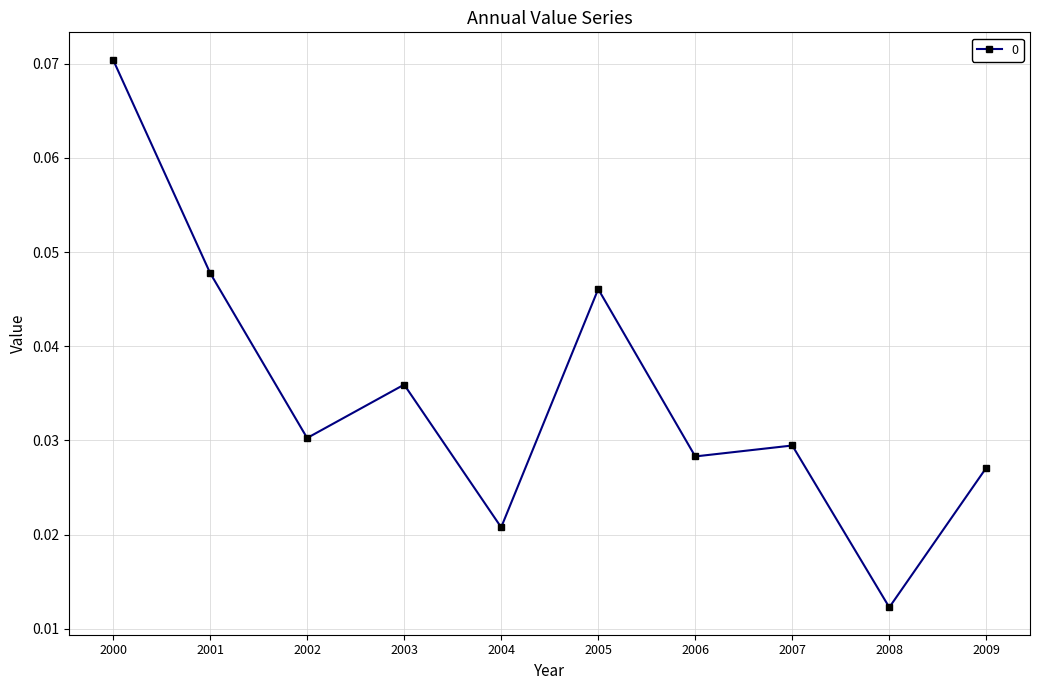

Does the chart have visible grid lines?

Yes